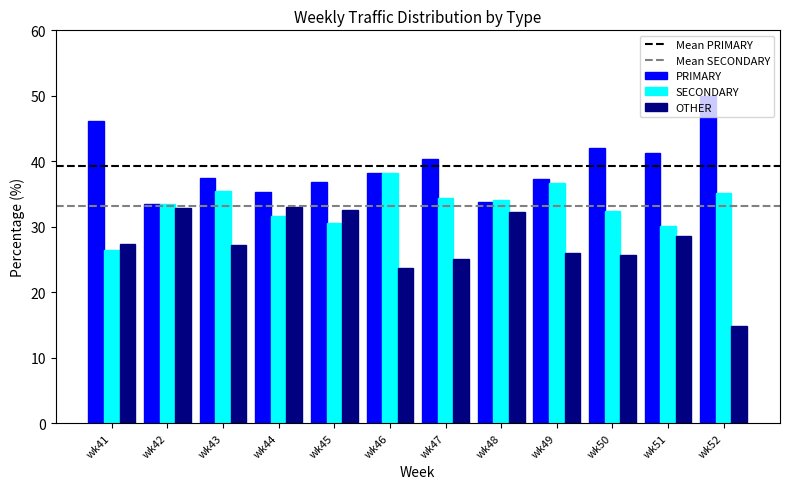

At which label does SECONDARY reach its peak?

wk46